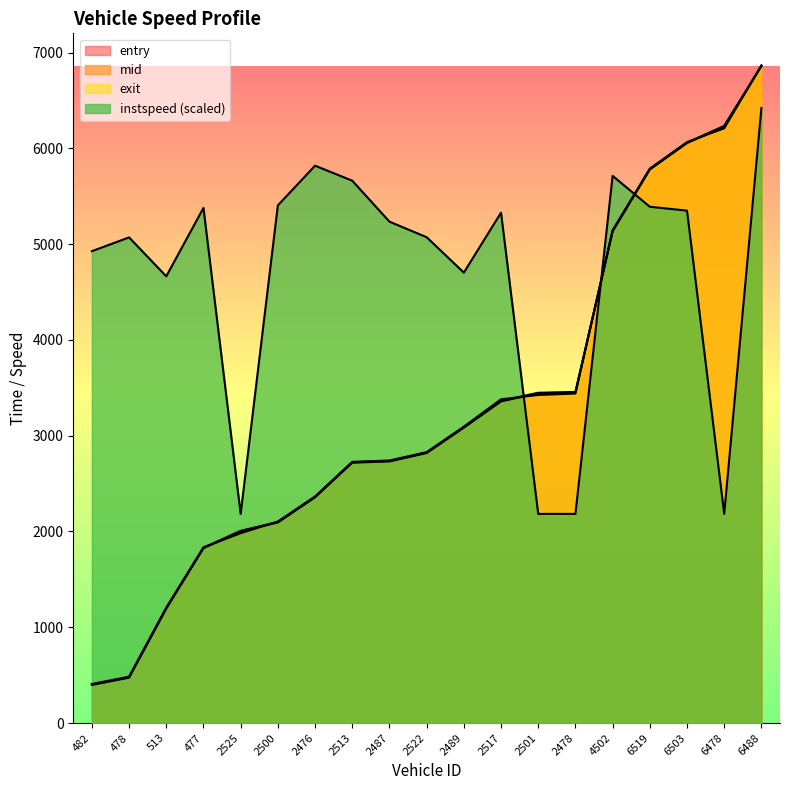

What is the total value across all series at 2525?

8175.5